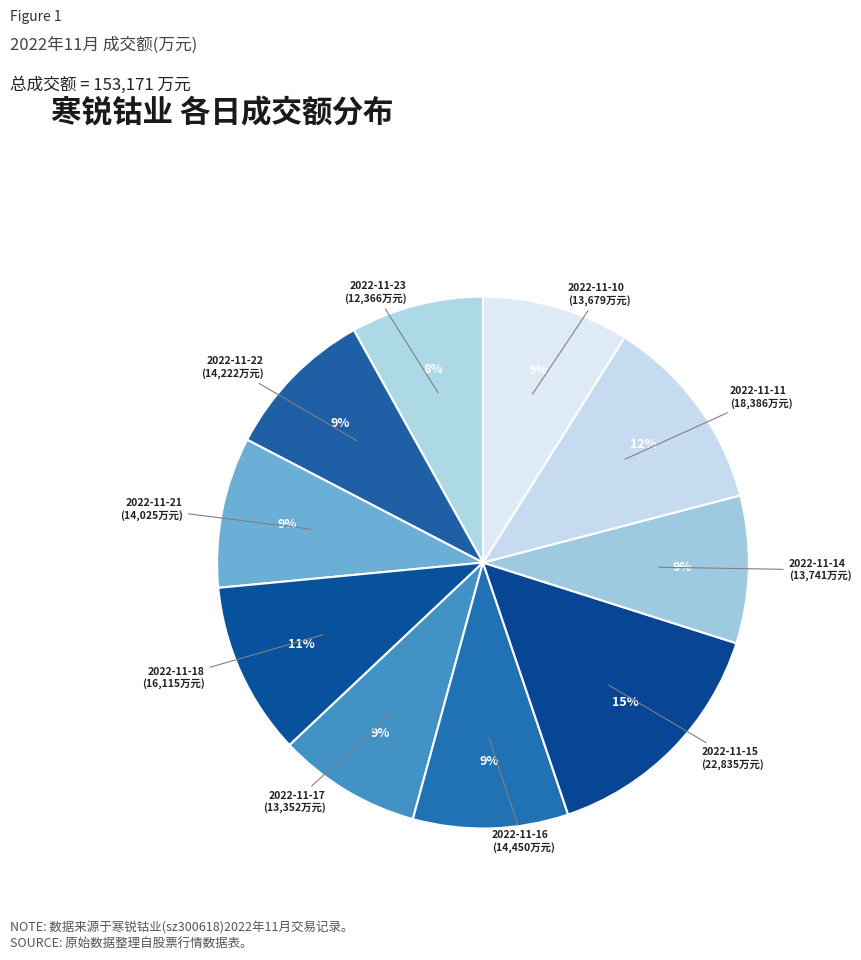

What percentage is the 2022-11-17 slice, to the nearest percent?

9%